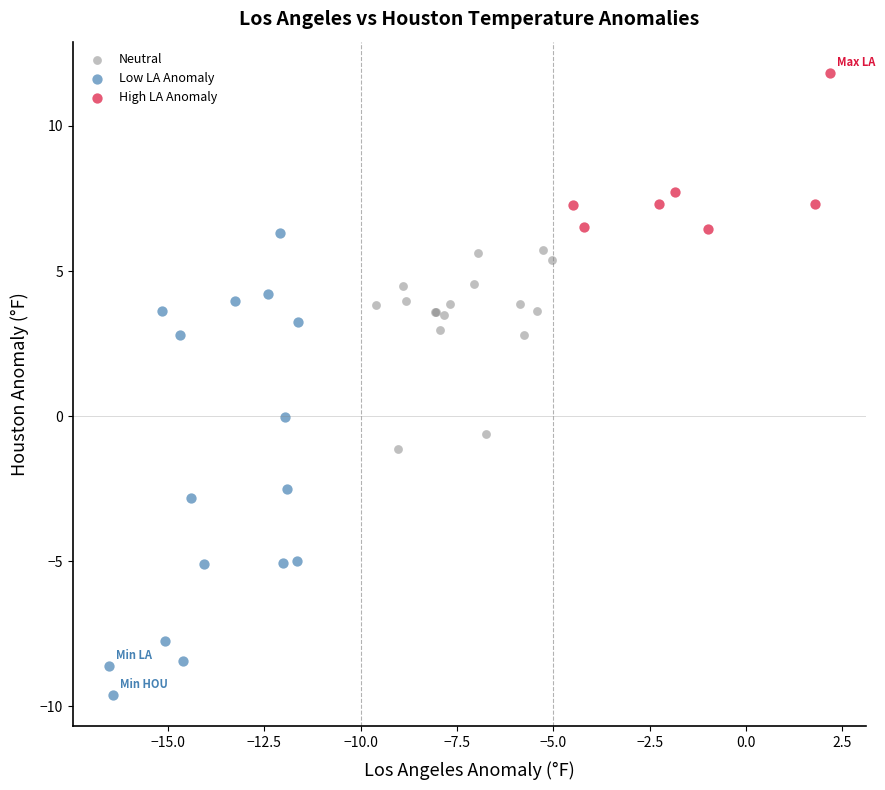

Which series contains the lowest Y value?

Low LA Anomaly